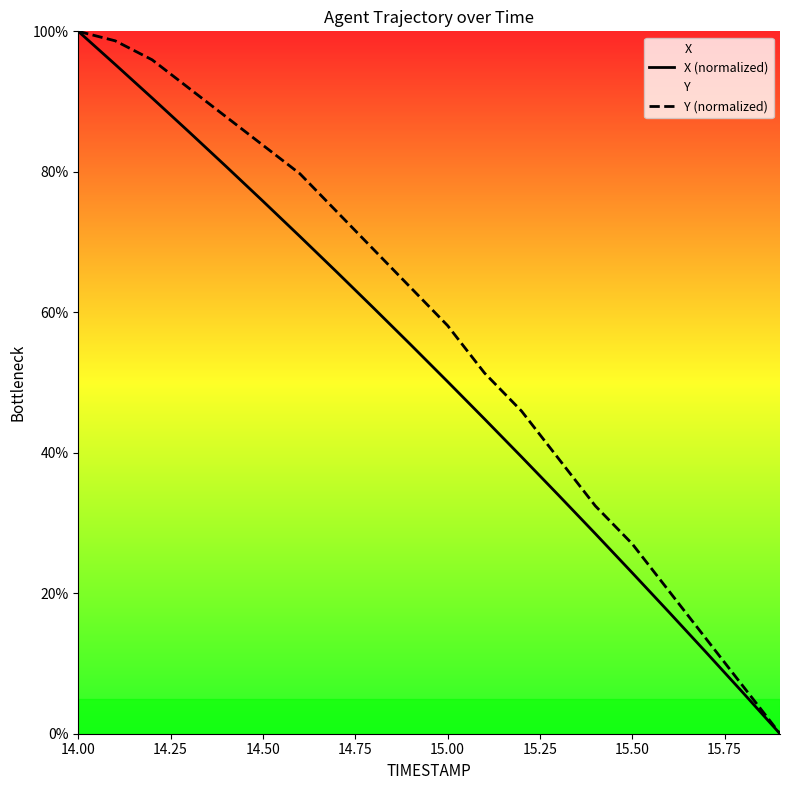

Rank the series by their average value, from lowest to highest.

X (normalized), Y (normalized)